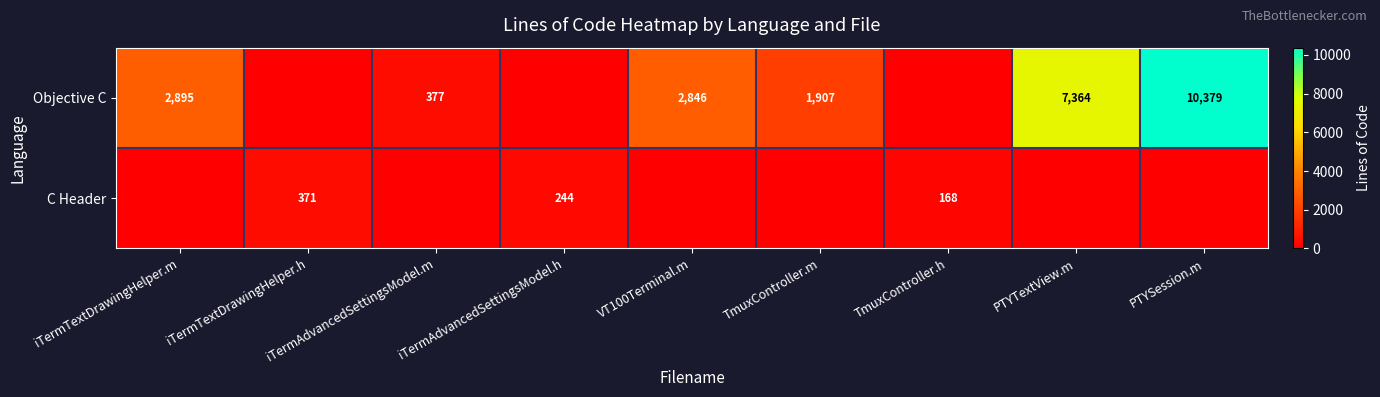

How many data points does each series have?

9